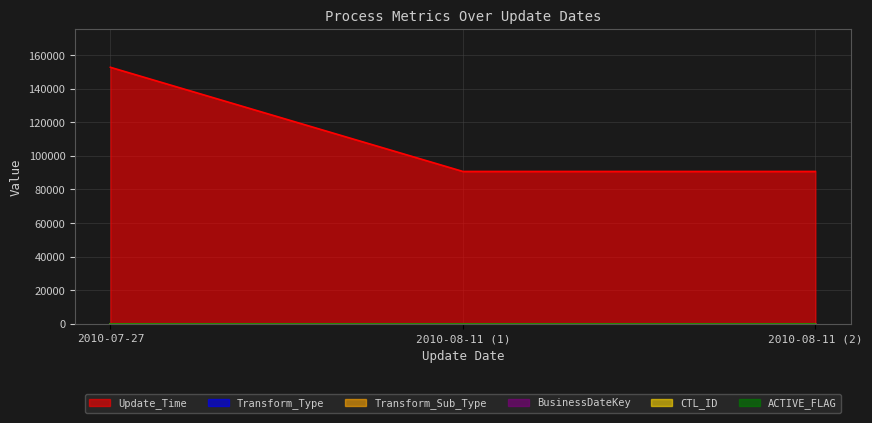

How many series are shown in this chart?

6